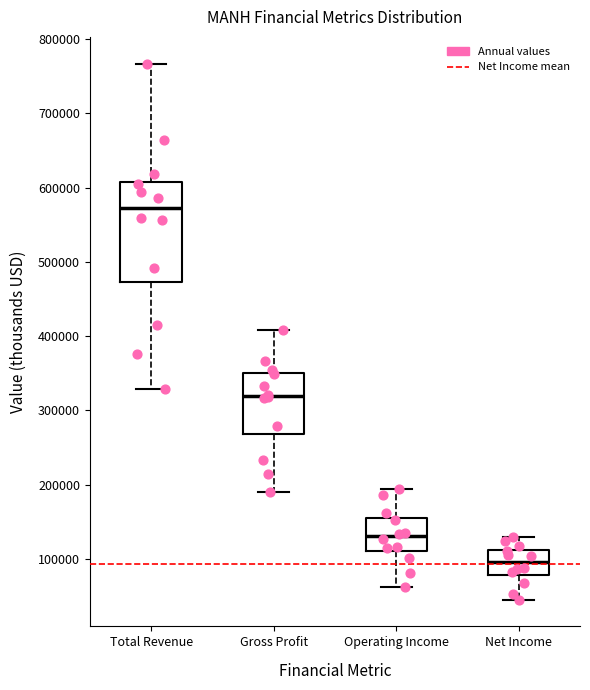

Where is the lower edge of the box for Net Income on the y-axis? The values are not printed on the chart, so give them approximately, as read against the axis.

80000